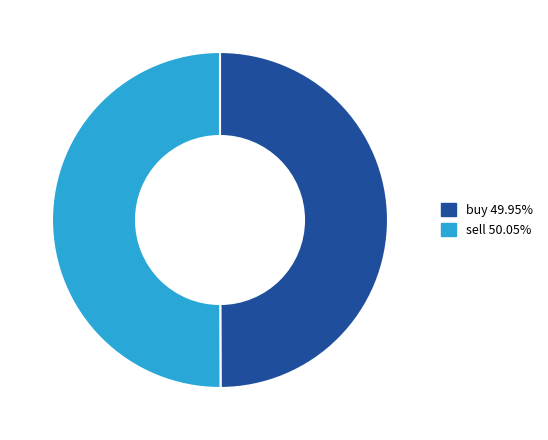

What is the ratio of the value at buy to the value at sell?

1.0